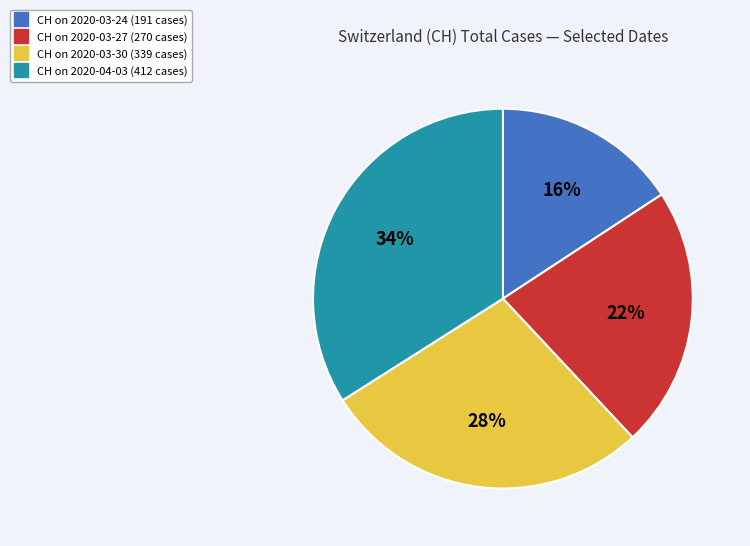

To the nearest percent, what is the difference between the largest and smallest slice percentages?

18%